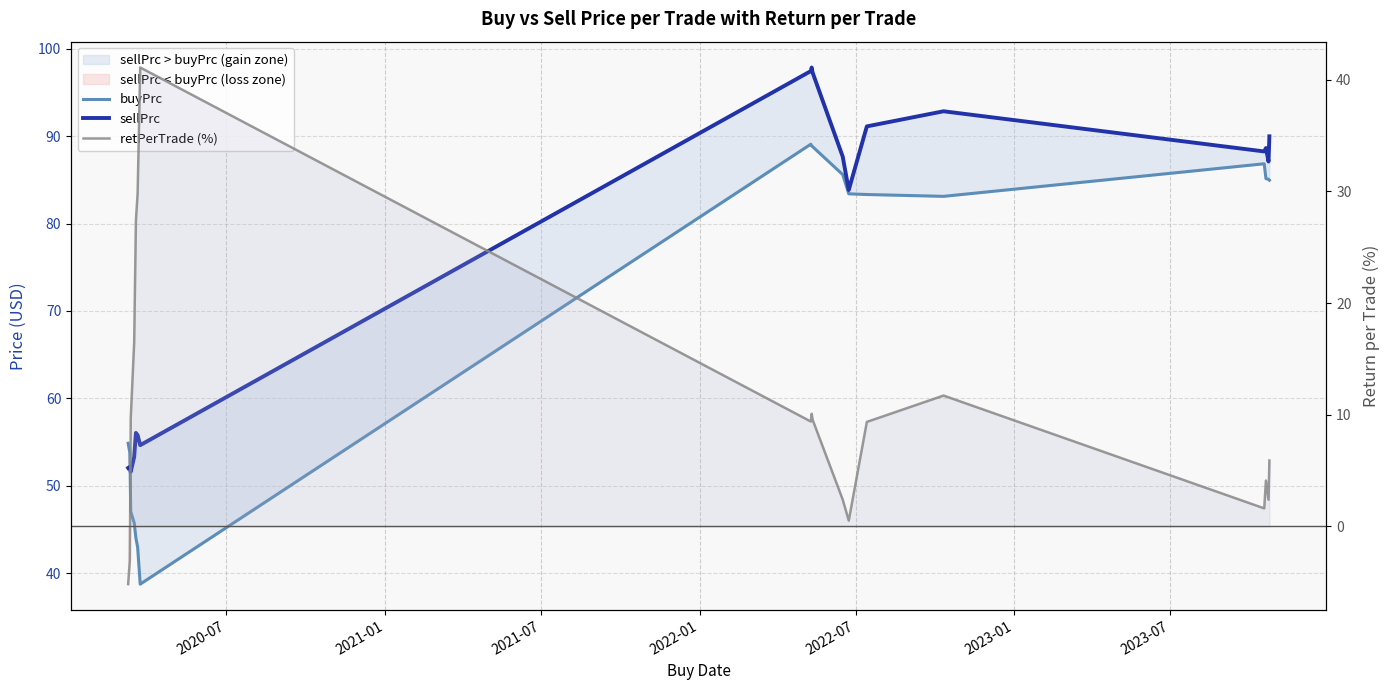

True or false: retPerTrade (%) has a value of -7.7 at 2020-07.

False